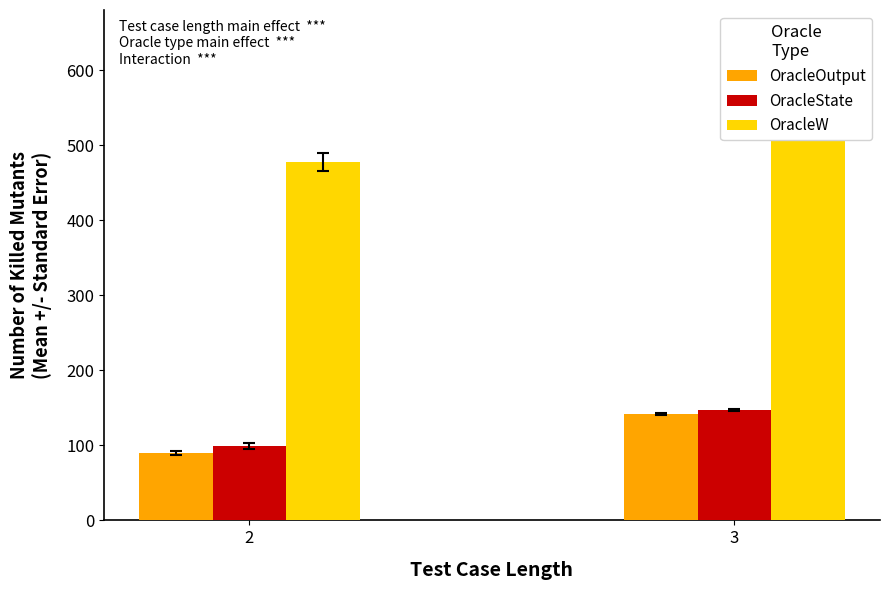

What is the difference between the OracleState values at 3 and 2?

48.3